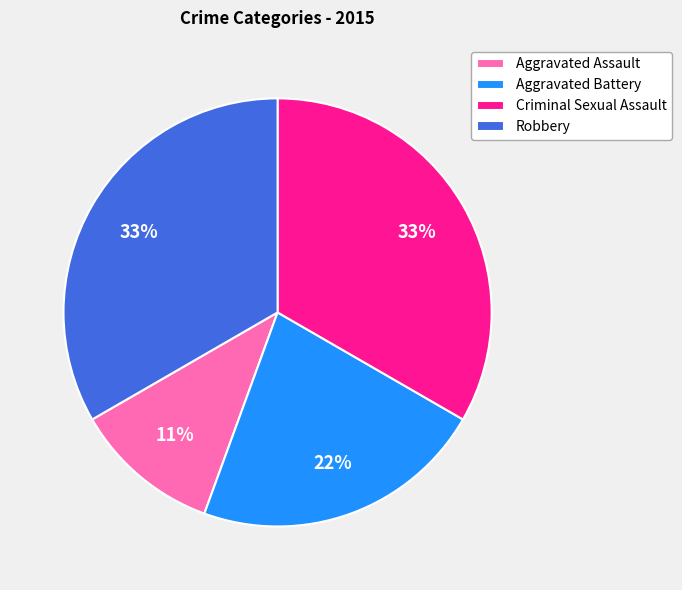

What is the smallest slice in the pie chart?

Aggravated Assault